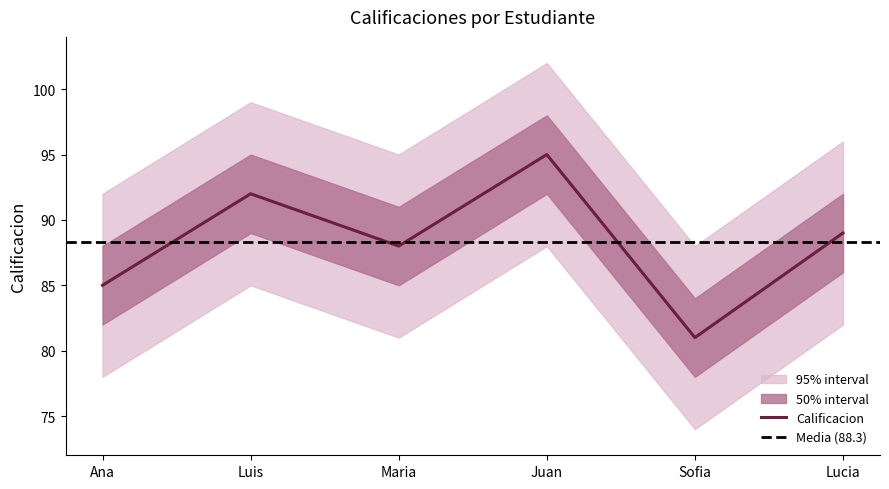

What is the value of the 4th point from the left?

95